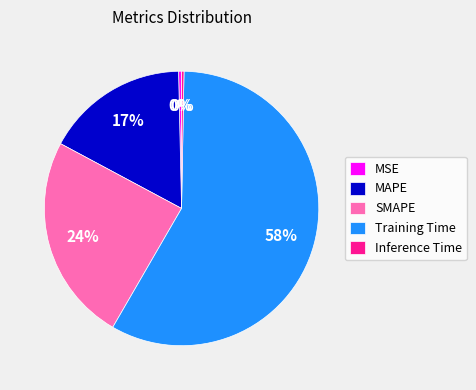

What is the majority slice?

Training Time